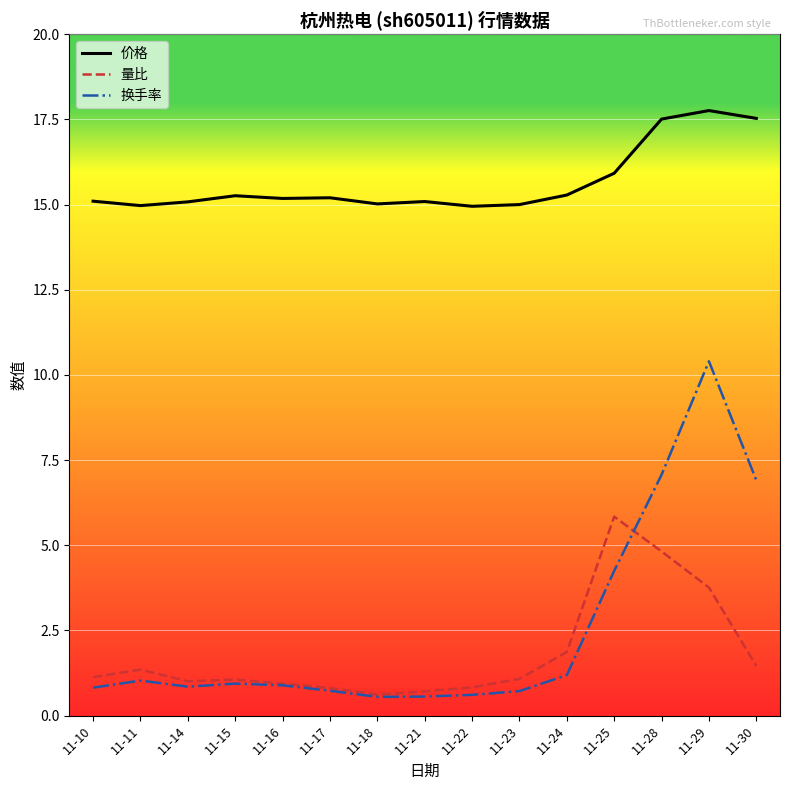

True or false: 量比 and 换手率 cross at least once.

True